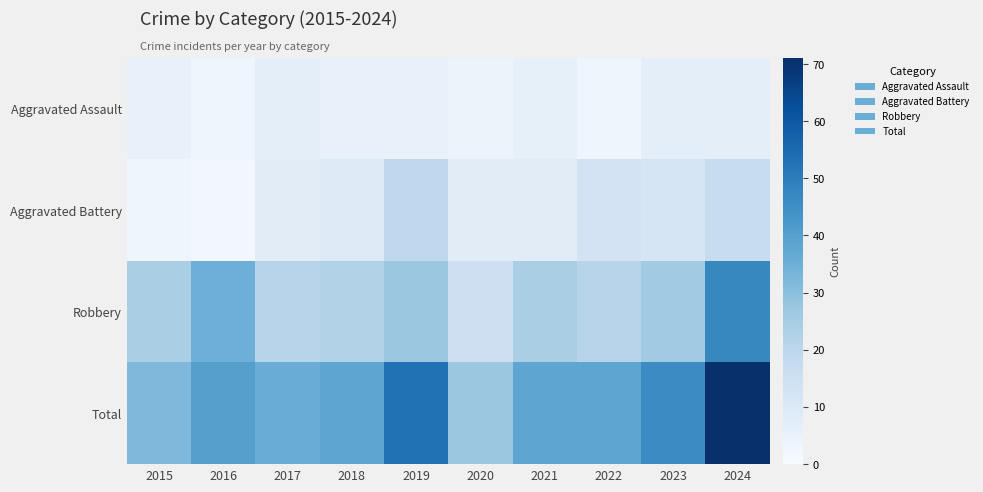

Which has a higher value, 2020 or 2018?

2018